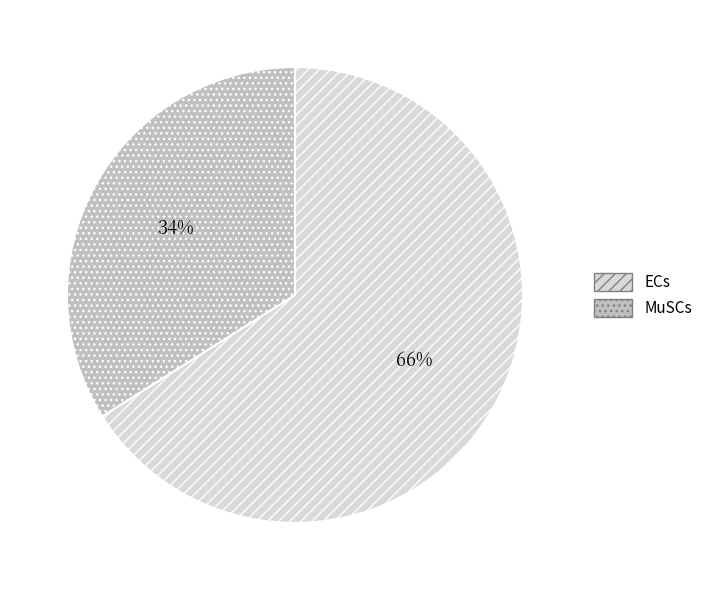

To the nearest percent, what portion does ECs represent?

66%